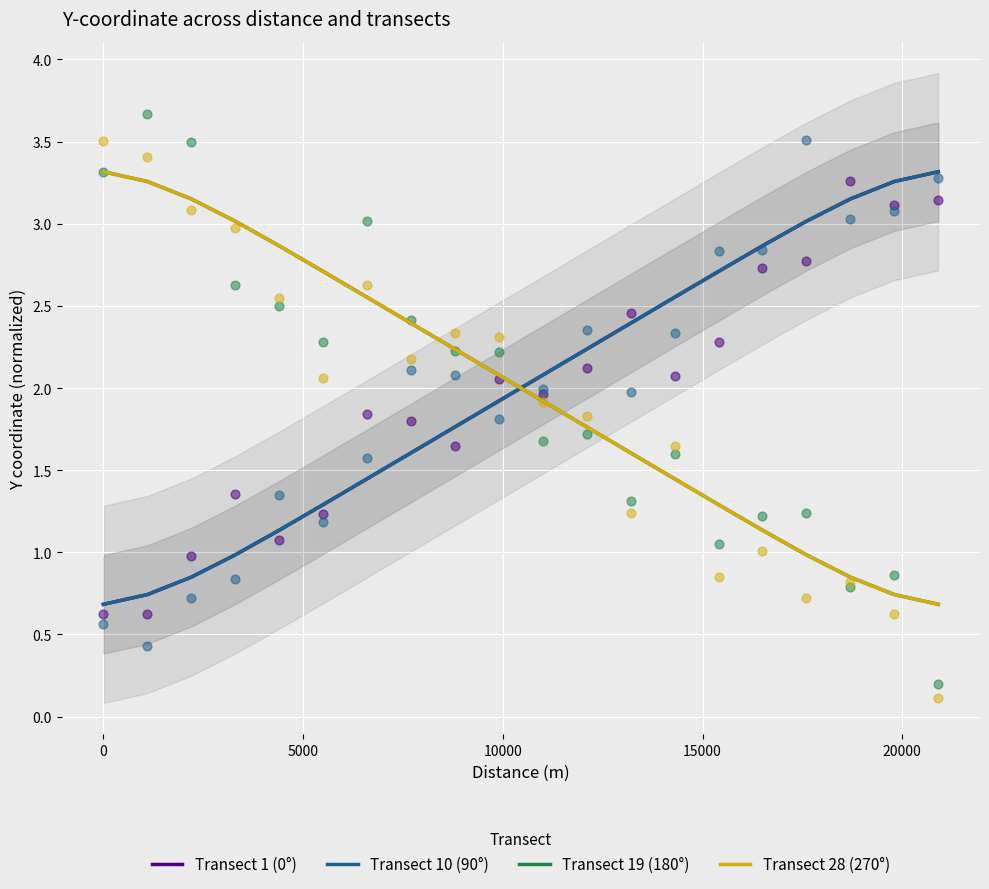

Which series reaches the minimum Y coordinate?

Transect 19 (180°)